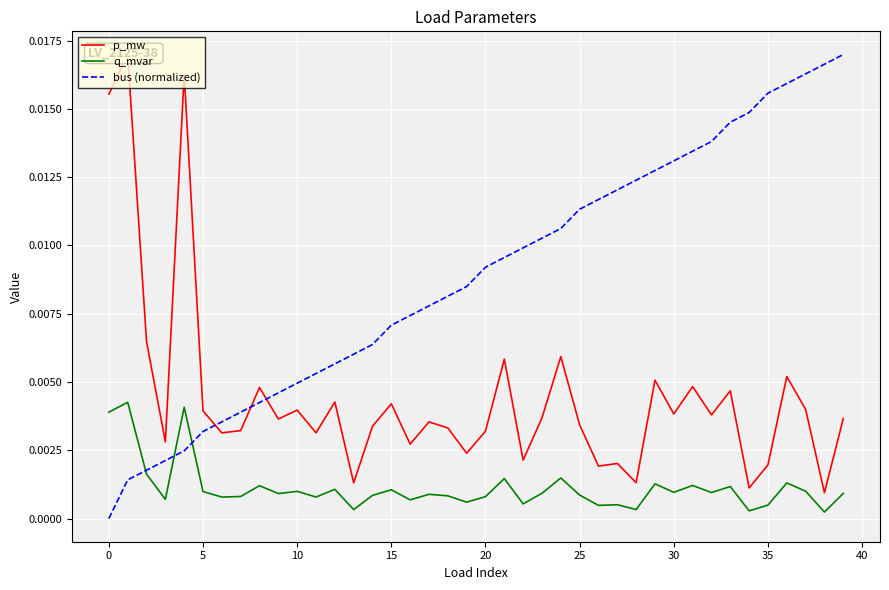

How many values in bus (normalized) are above zero?

39